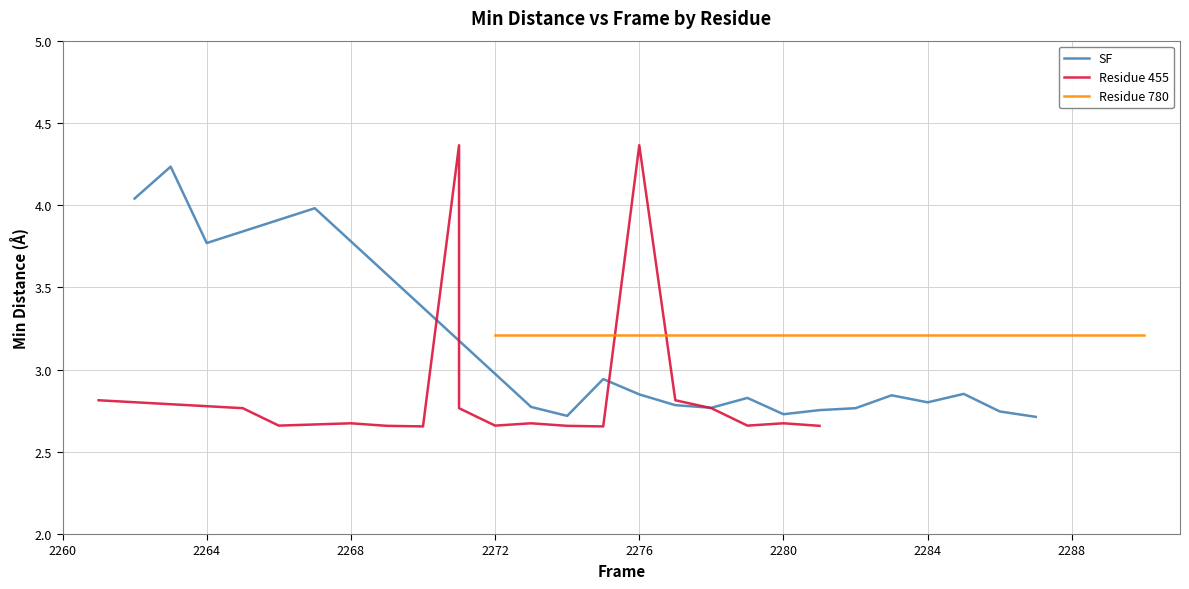

How many distinct data groups are displayed?

3